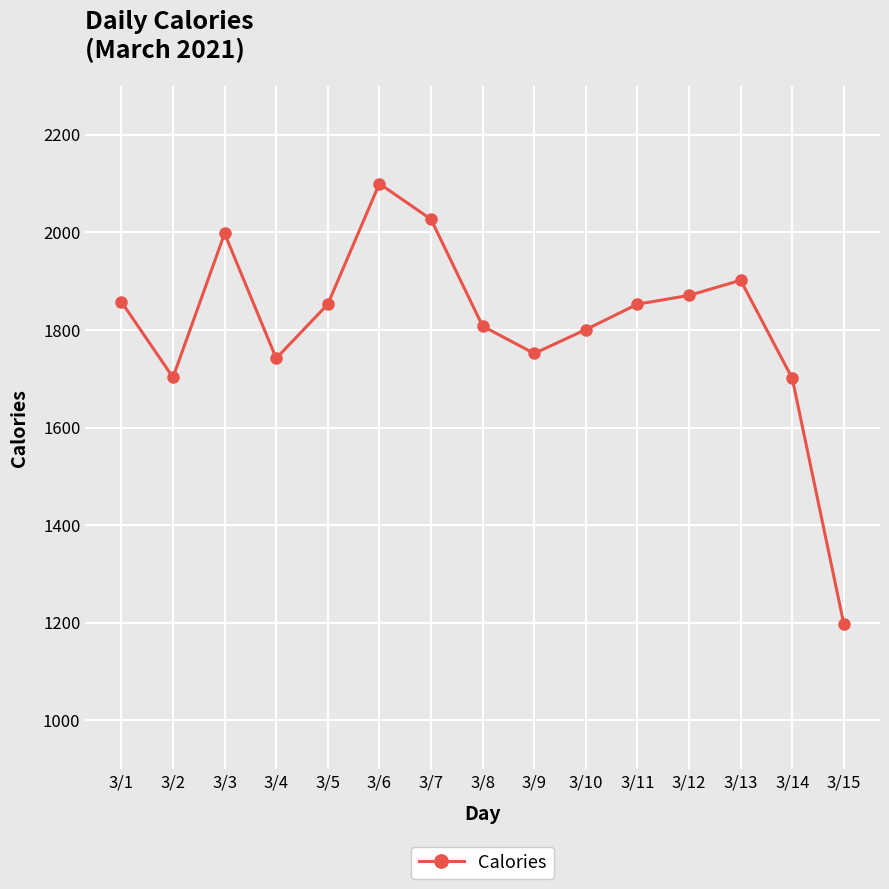

Does the chart have visible grid lines?

Yes